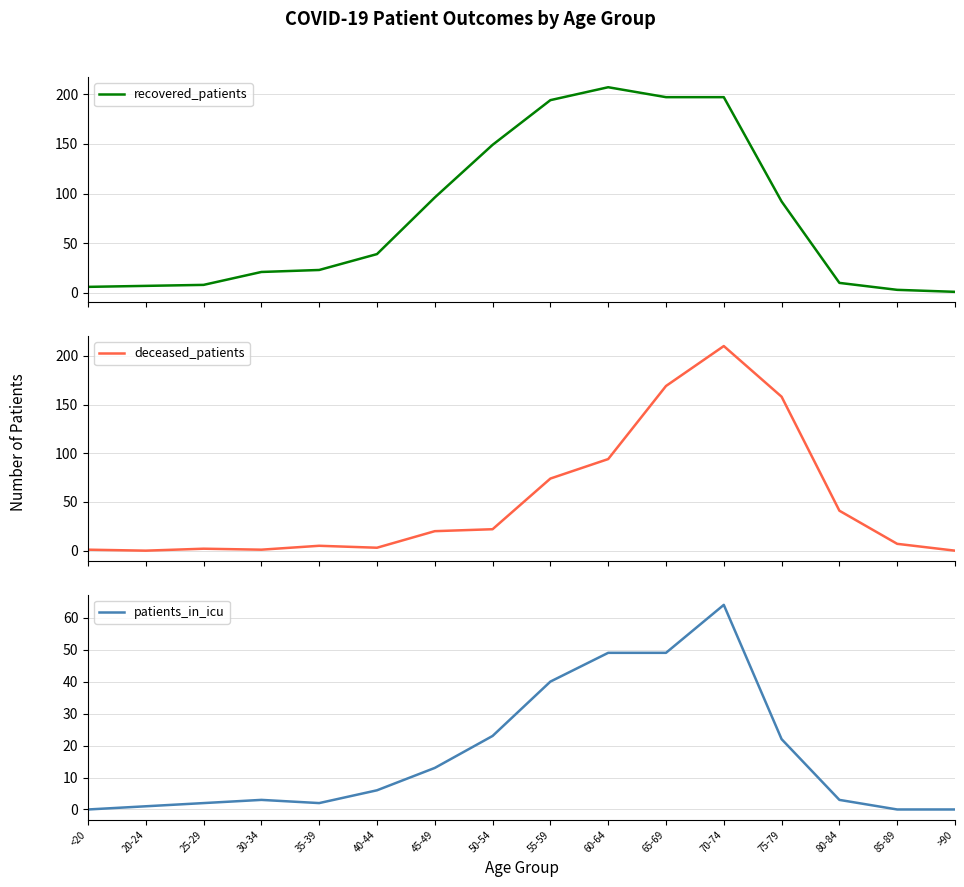

Where do patients_in_icu and deceased_patients first cross each other?

<20 and 20-24